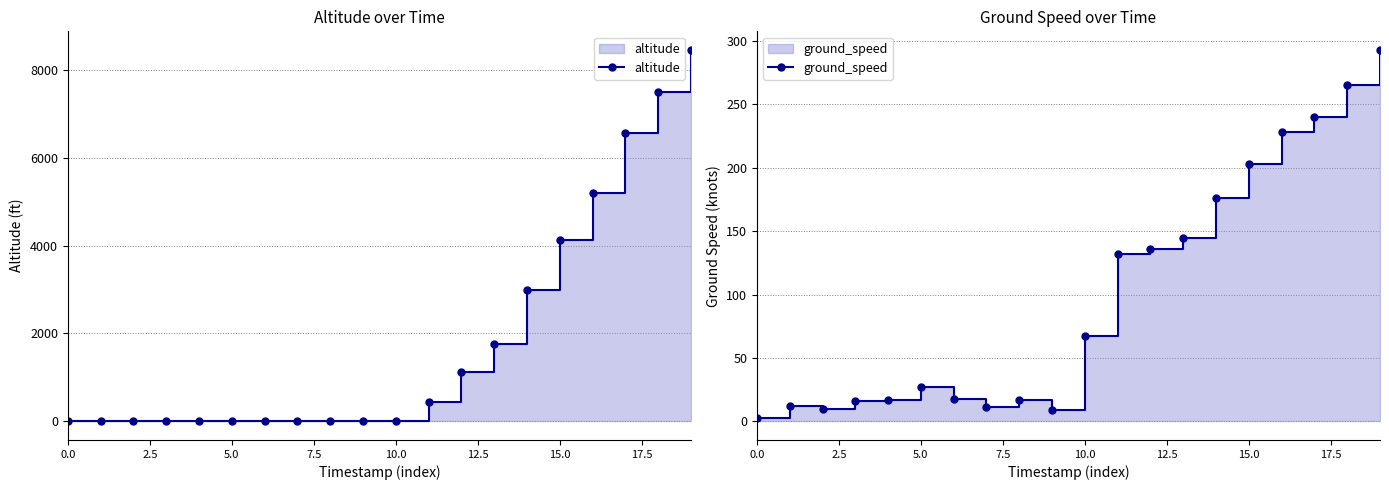

What is the average value of the ground_speed series?

101